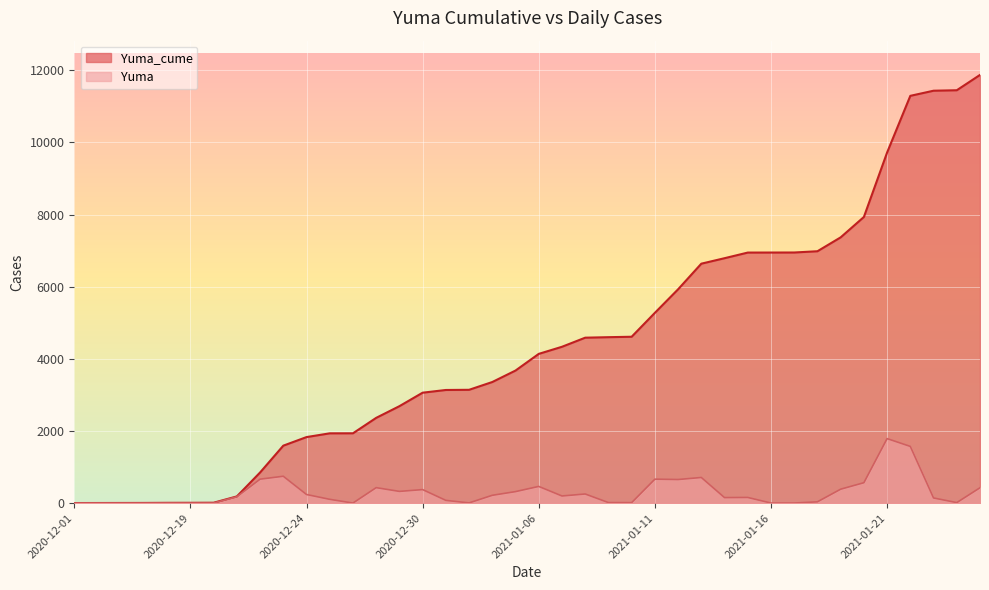

What is the label of the 39th point from the right?

2020-12-03